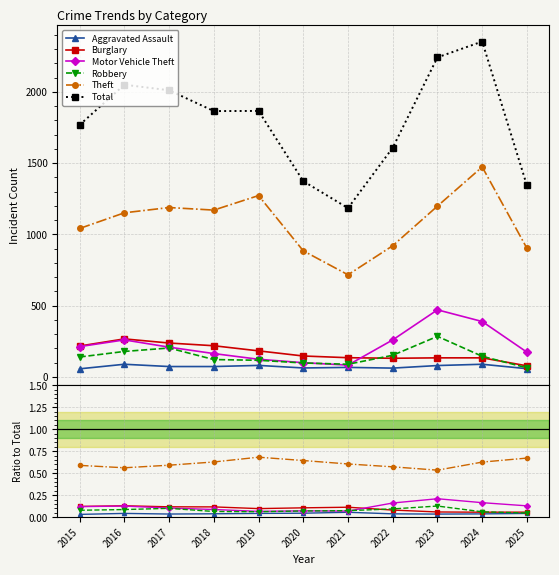

Where is the first local maximum for Total?

2016